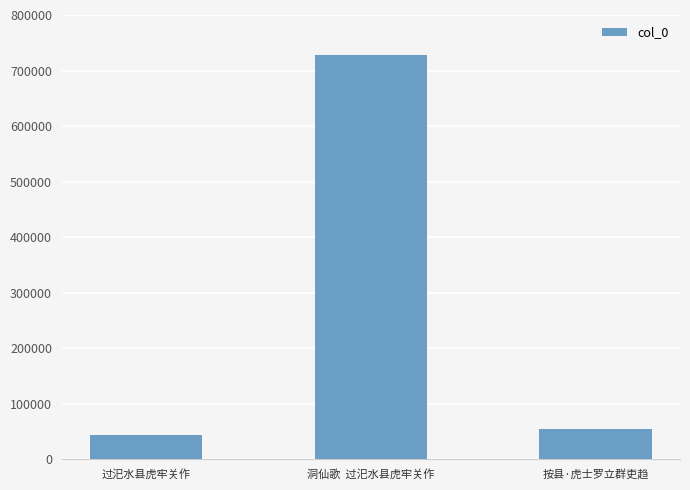

Does the chart contain stacked bars?

No